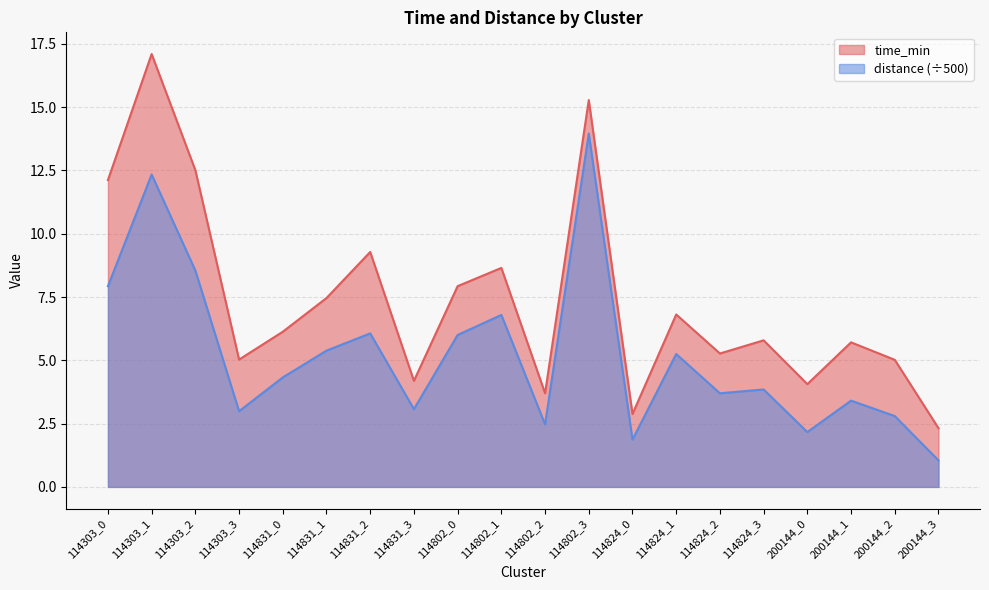

Does the chart display data point markers on the line(s)?

No